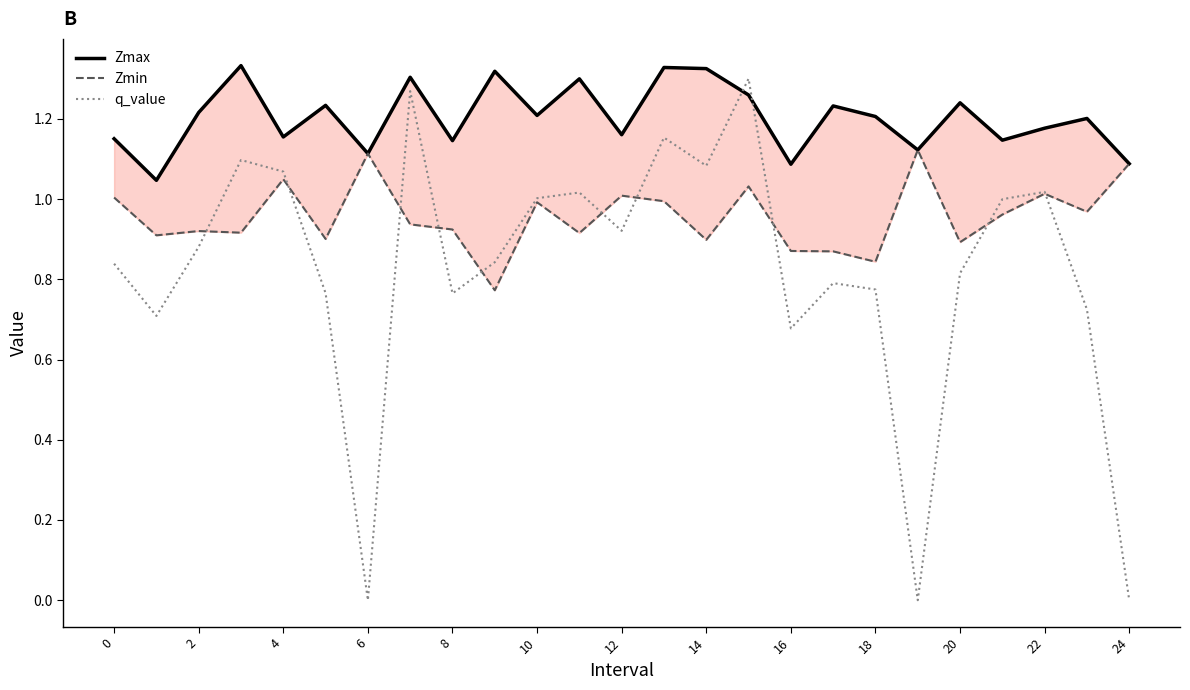

The value of q_value at 22 is 1.5. True or false?

False